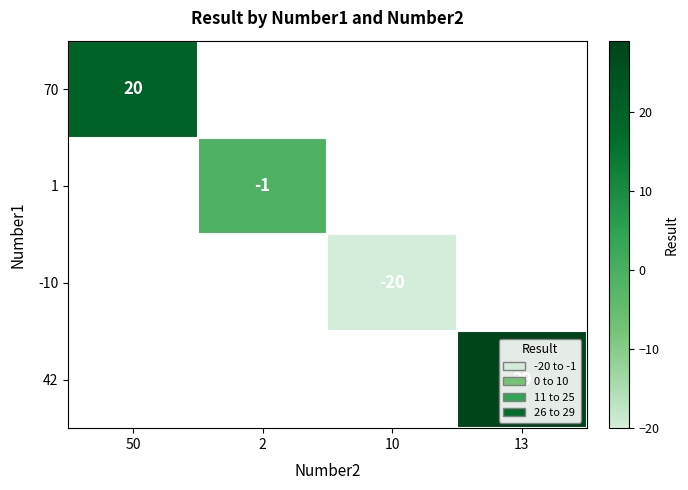

Which series has the largest range (max minus min)?

70